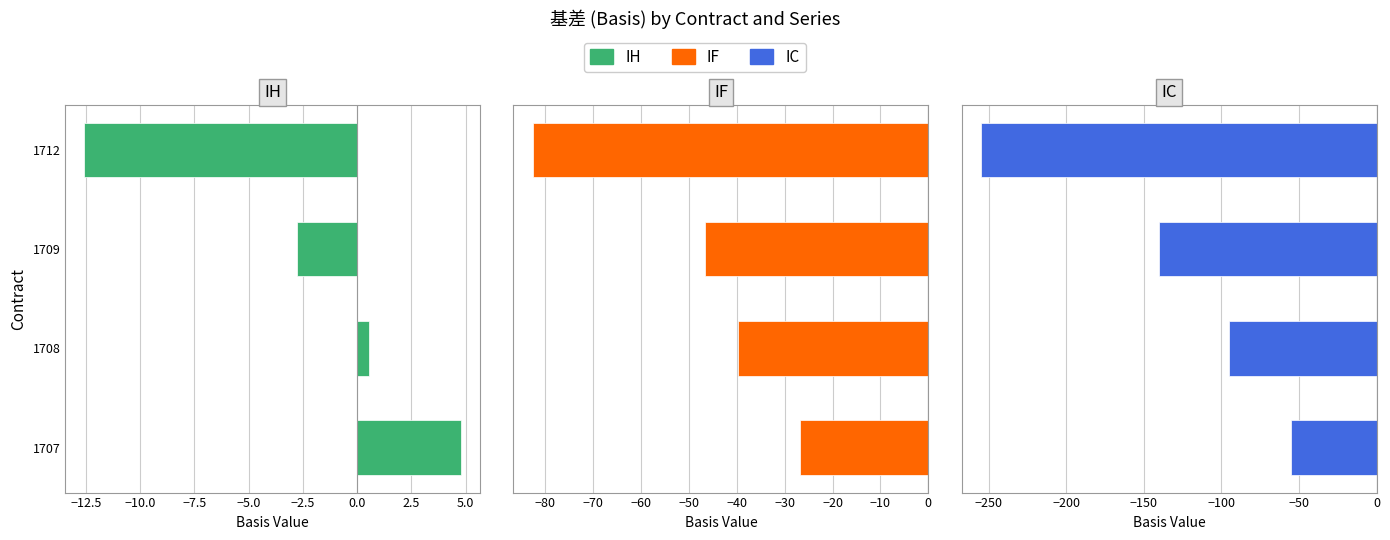

What are all the series names shown in the legend?

IH, IF, IC